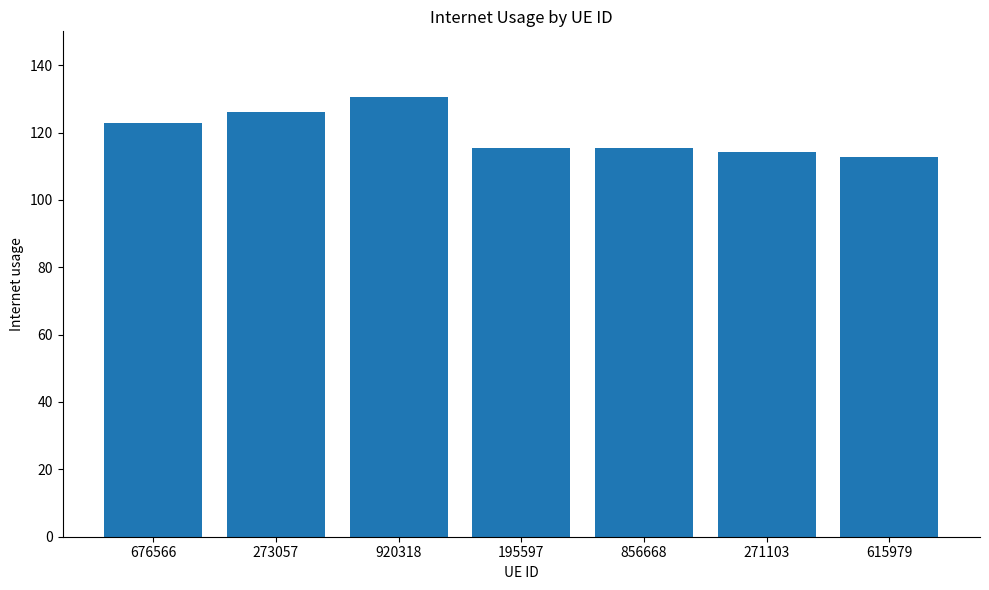

What value does the data have at 676566?

122.8